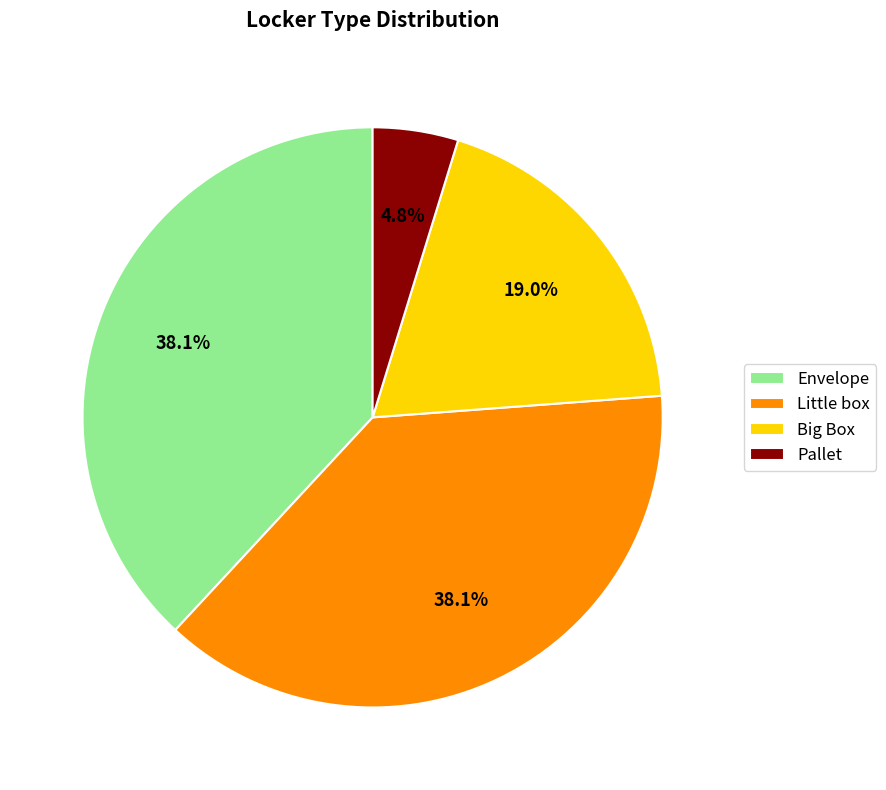

To the nearest percent, what percentage of the pie is Envelope?

38%